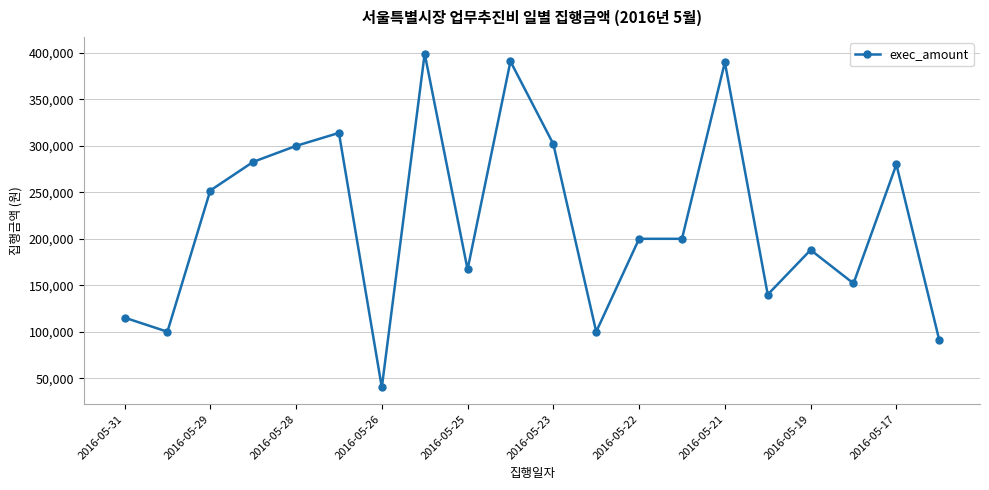

What is the minimum value shown in the chart?

40000